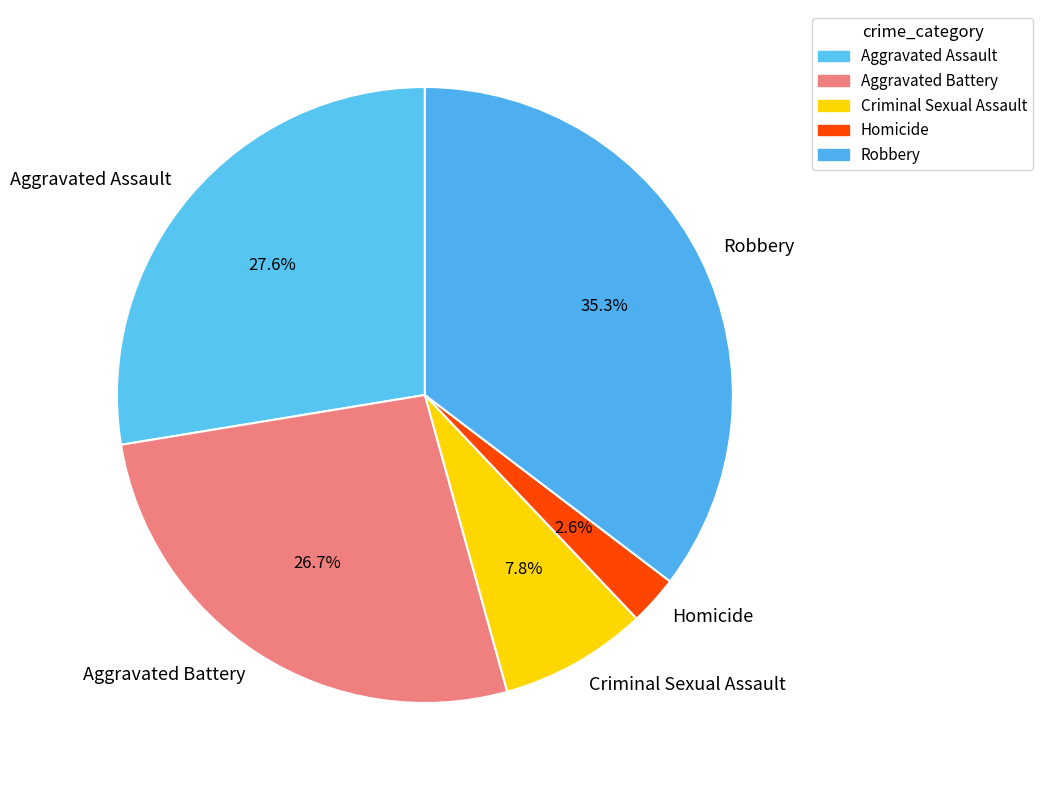

Approximately how many times larger is the value at Criminal Sexual Assault compared to Robbery?

0.2